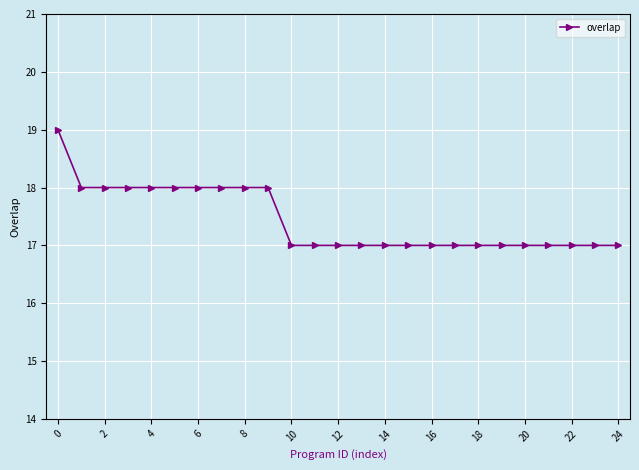

What is the difference between the maximum and minimum values?

2